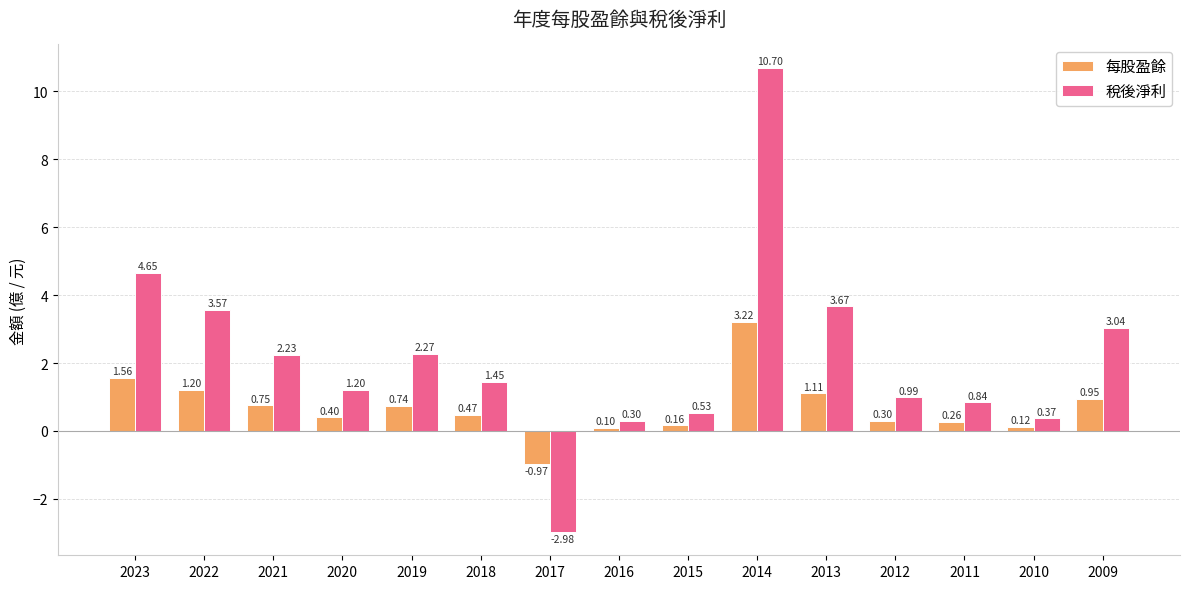

Rank the categories by 每股盈餘 value from highest to lowest.

2014, 2023, 2022, 2013, 2009, 2021, 2019, 2018, 2020, 2012, 2011, 2015, 2010, 2016, 2017